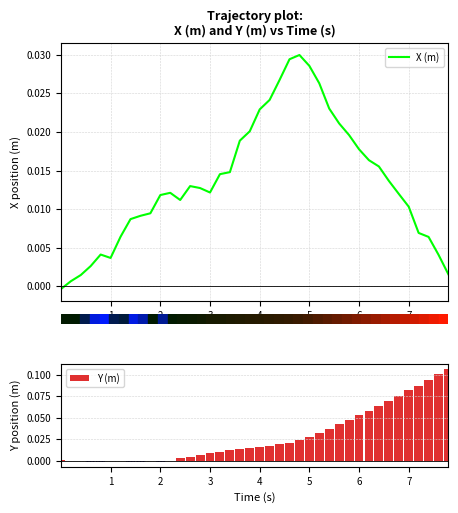

At 3, list the series in order from largest to smallest.

X (m), Y (m)